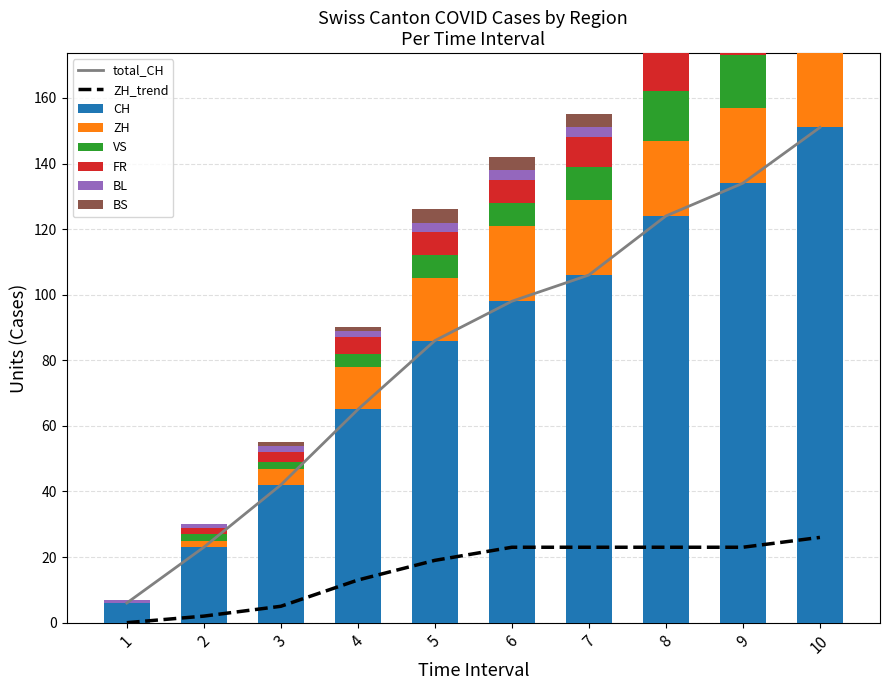

What is the average value of the FR series?

7